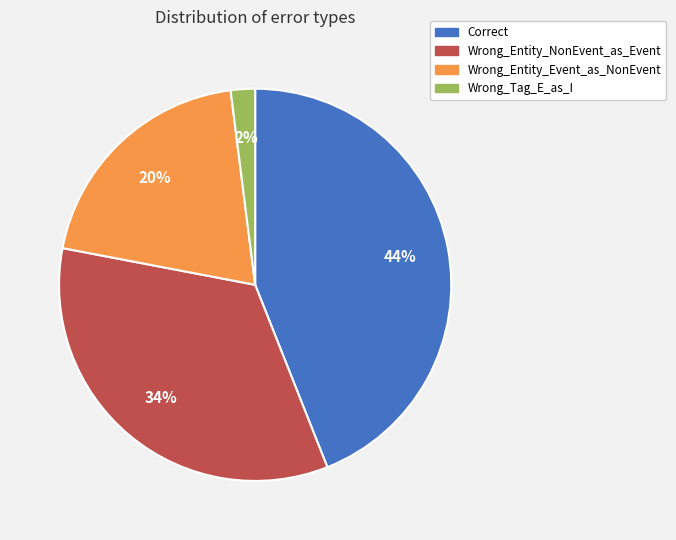

What is the smallest slice in the pie chart?

Wrong_Tag_E_as_I